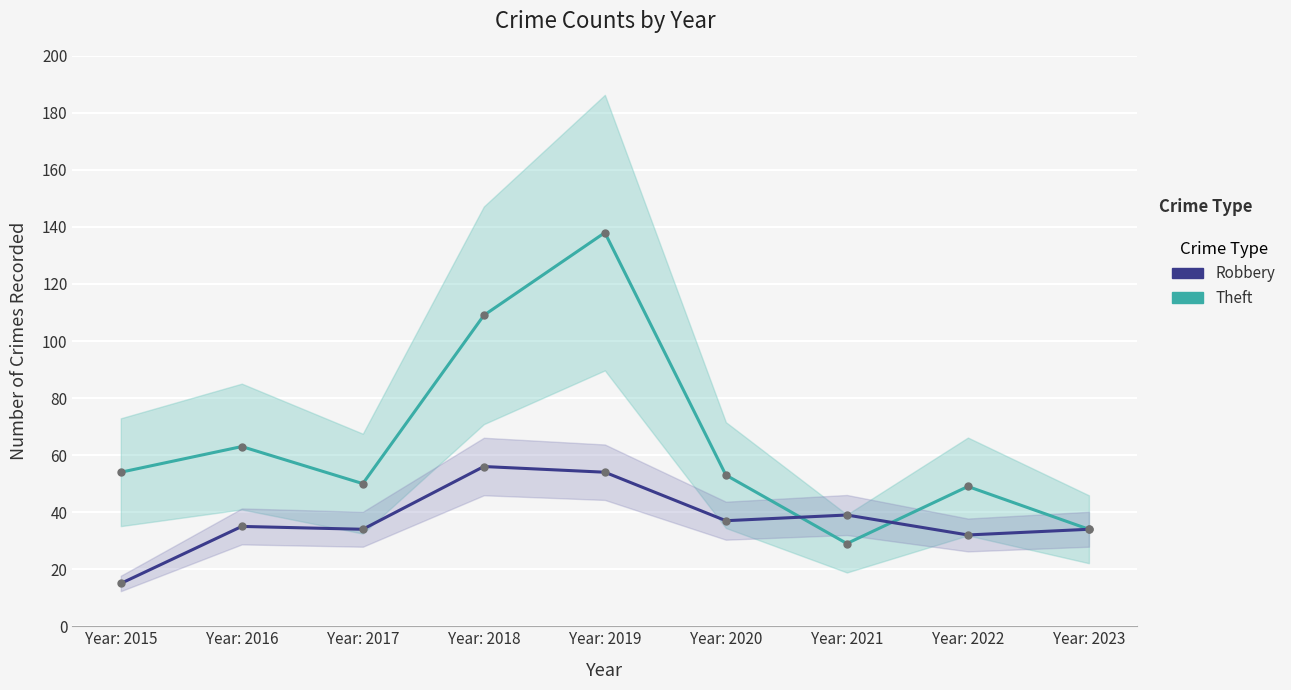

What is the difference between the Robbery values at Year: 2017 and Year: 2016?

1